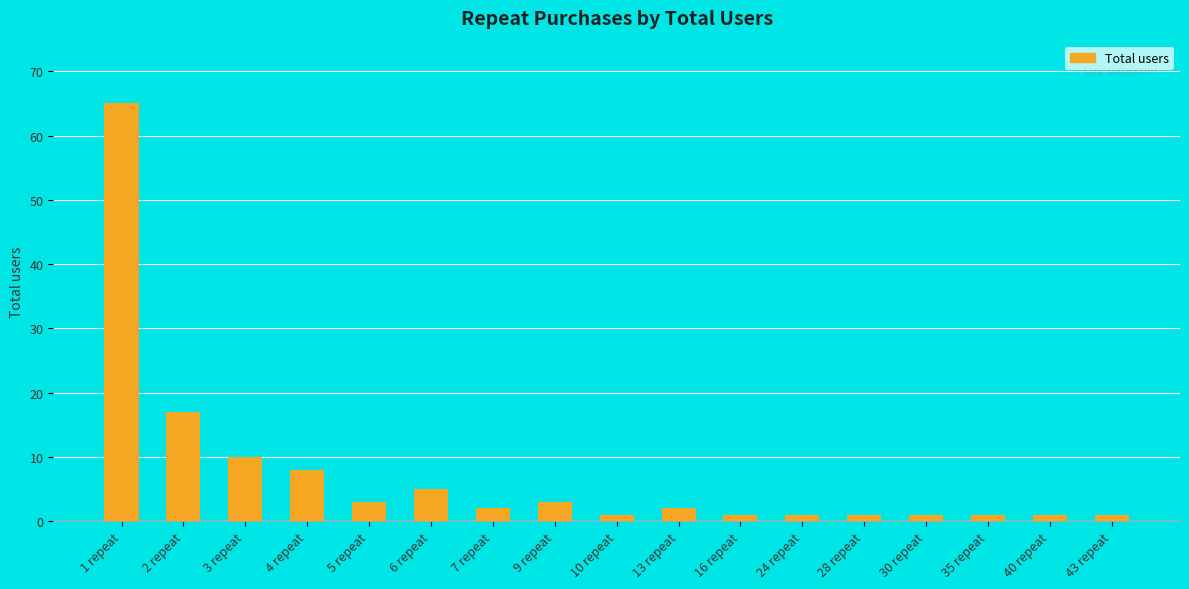

The chart shows a value of 1 at 40 repeat. True or false?

True